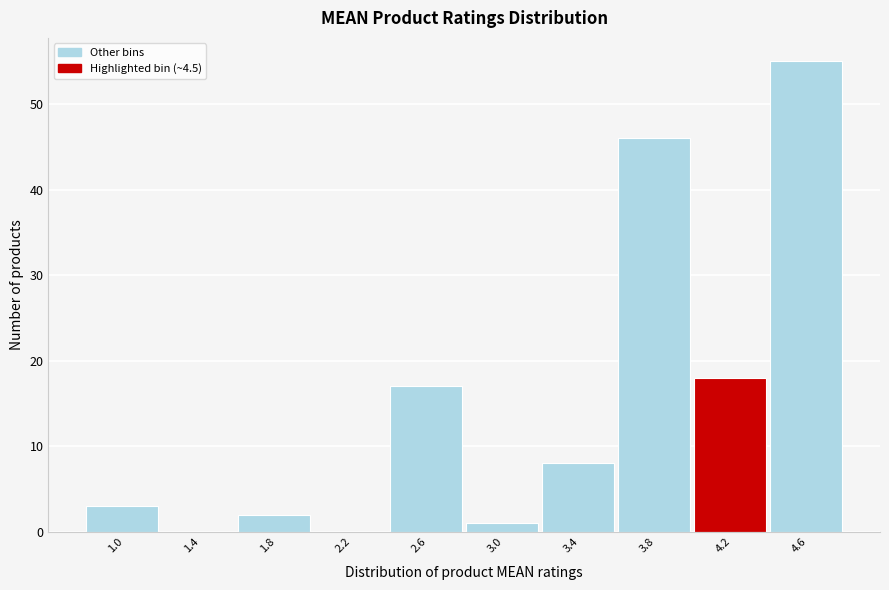

Reading left to right, list all the values displayed in this chart.

1.0=3	1.4=0	1.8=2	2.2=0	2.6=17	3.0=1	3.4=8	3.8=46	4.2=18	4.6=55